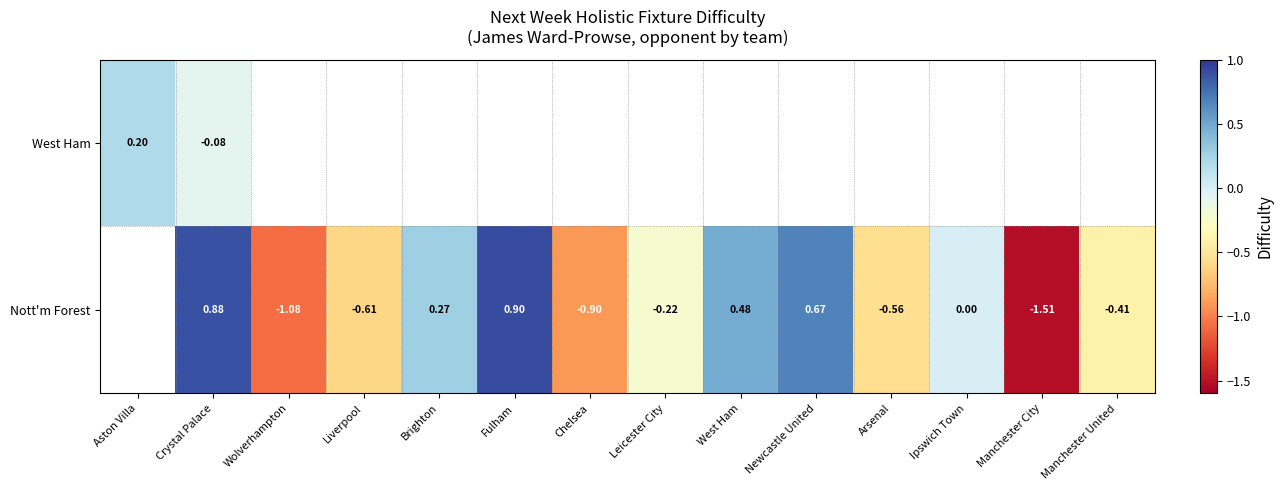

How many negative values does the West Ham series have?

1